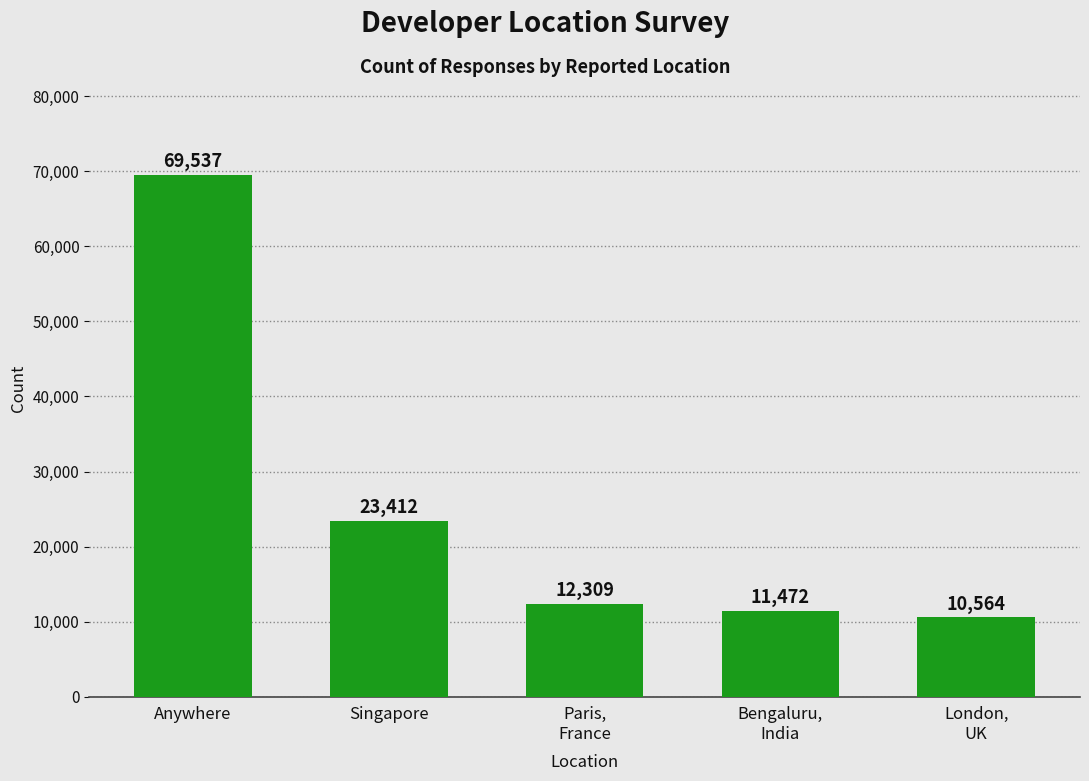

What value does the data have at Singapore, to the nearest 50?

23400